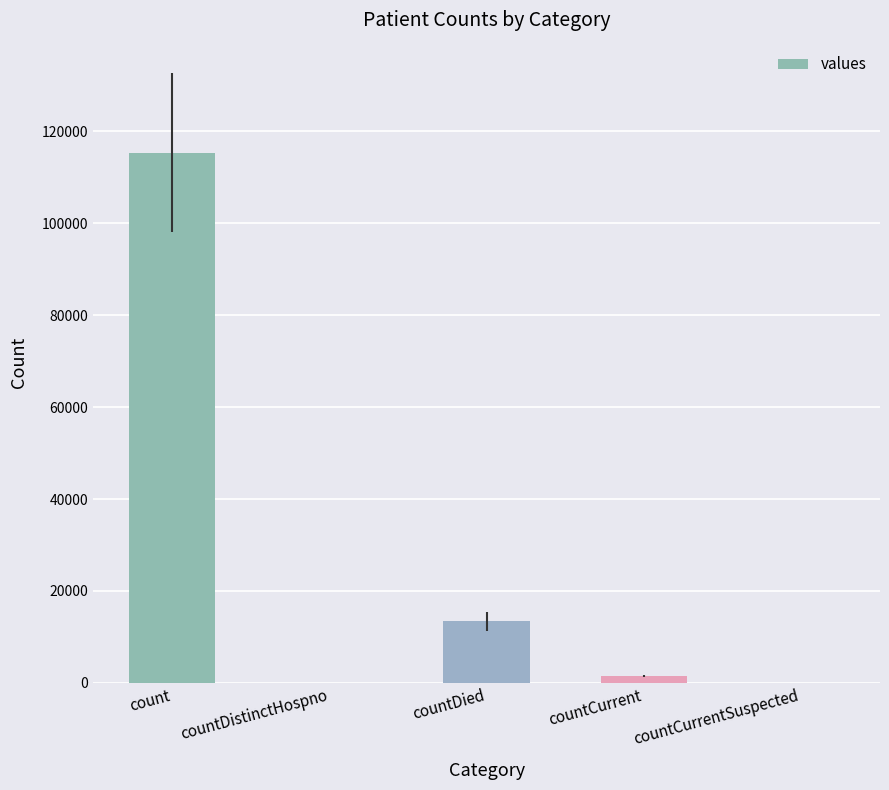

What is the sum of all values?

130105